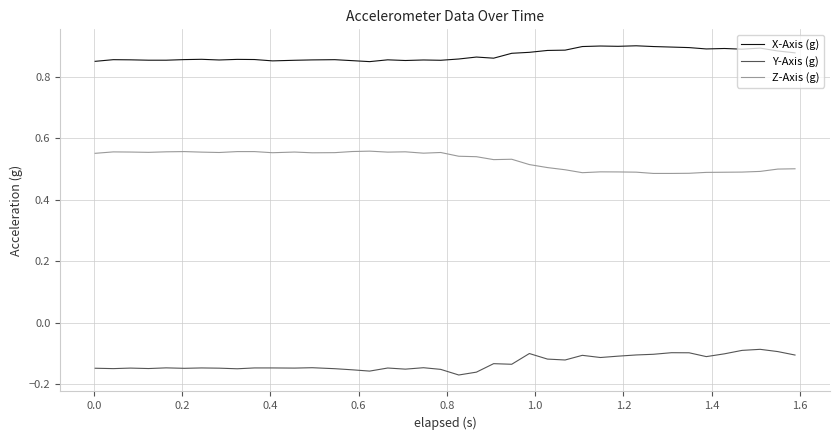

True or false: Z-Axis (g) and Y-Axis (g) intersect in this chart.

False